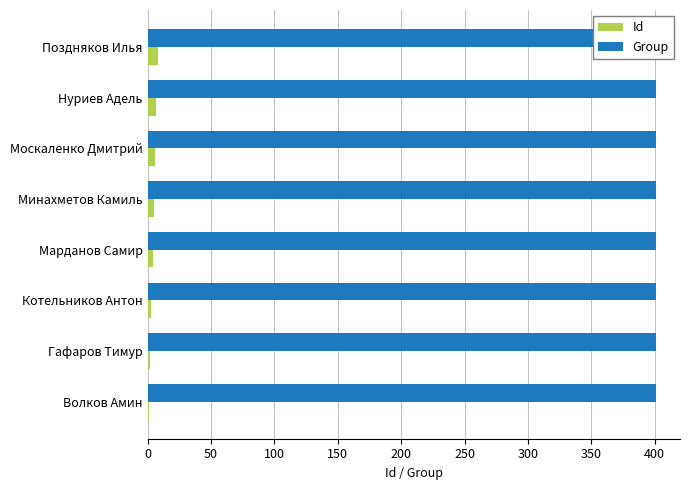

At how many categories does at least one series exceed 2?

6